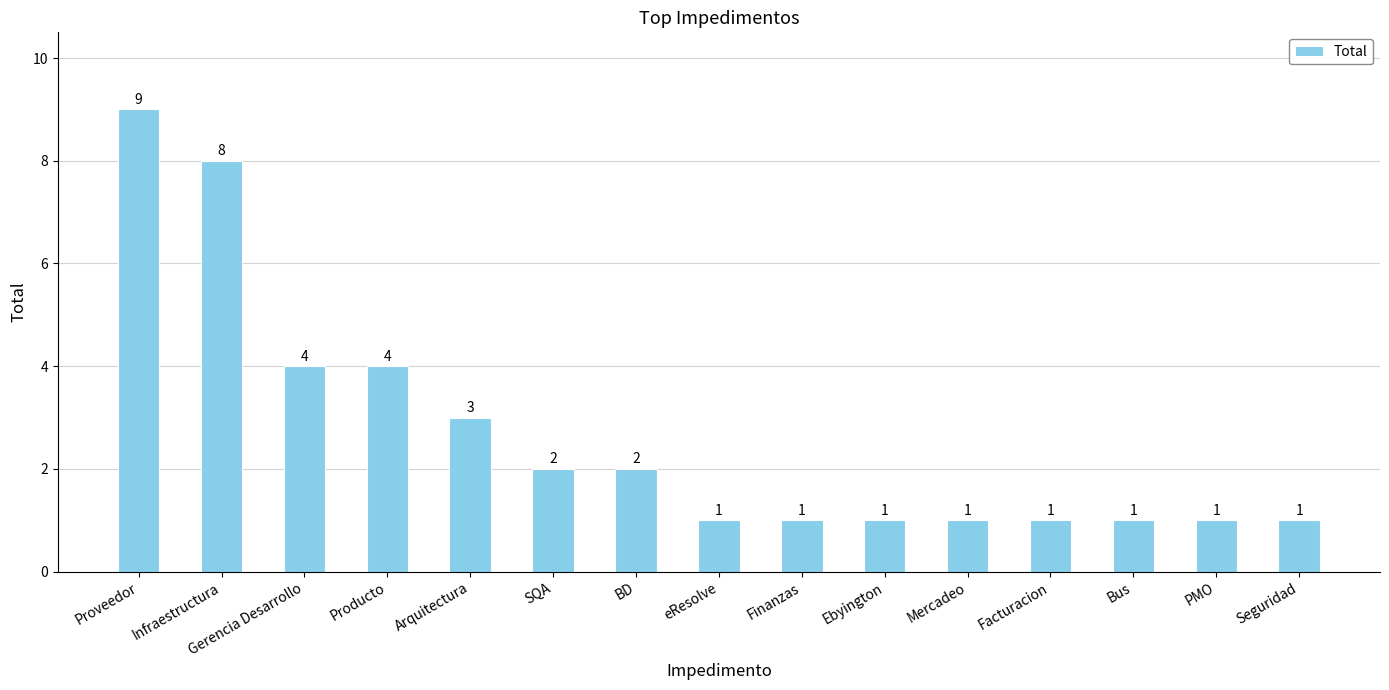

What is the sum of all values?

40